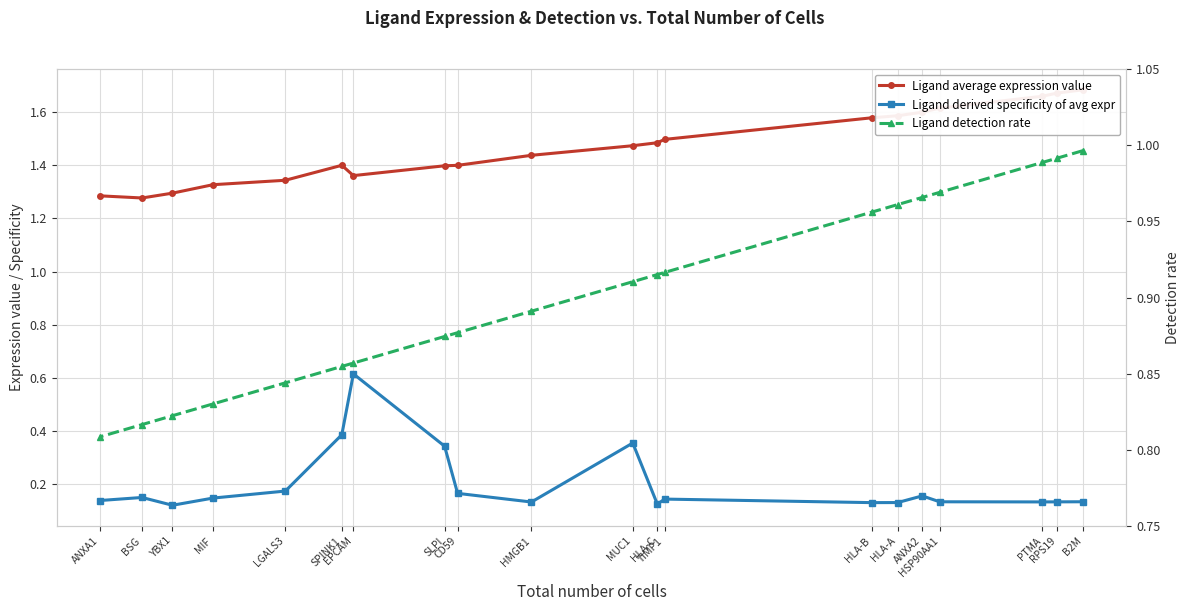

The value of Ligand derived specificity of avg expr at SPINK1 is 0.6. True or false?

False